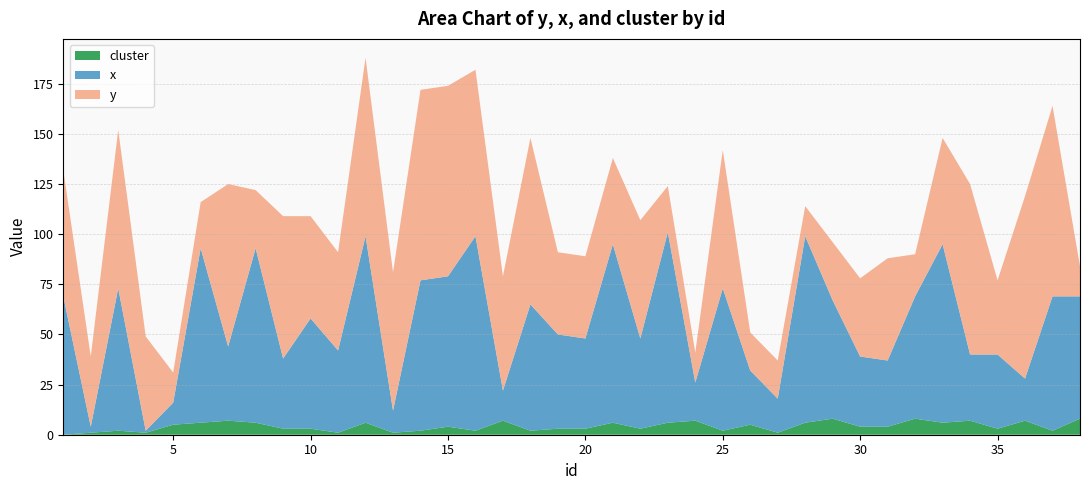

Reading right to left, list all the values displayed in this chart.

y: 38=15	37=95	36=91	35=37	34=85	33=53	32=21	31=51	30=39	29=29	28=15	27=19	26=19	25=69	24=15	23=23	22=59	21=43	20=41	19=41	18=83	17=57	16=83	15=95	14=95	13=69	12=89	11=49	10=51	9=71	8=29	7=81	6=23	5=15	4=47	3=79	2=35	1=63
x: 38=61	37=67	36=21	35=37	34=33	33=89	32=61	31=33	30=35	29=59	28=93	27=17	26=27	25=71	24=19	23=95	22=45	21=89	20=45	19=47	18=63	17=15	16=97	15=75	14=75	13=11	12=93	11=41	10=55	9=35	8=87	7=37	6=87	5=11	4=1	3=71	2=3	1=69
cluster: 38=8	37=2	36=7	35=3	34=7	33=6	32=8	31=4	30=4	29=8	28=6	27=1	26=5	25=2	24=7	23=6	22=3	21=6	20=3	19=3	18=2	17=7	16=2	15=4	14=2	13=1	12=6	11=1	10=3	9=3	8=6	7=7	6=6	5=5	4=1	3=2	2=1	1=0